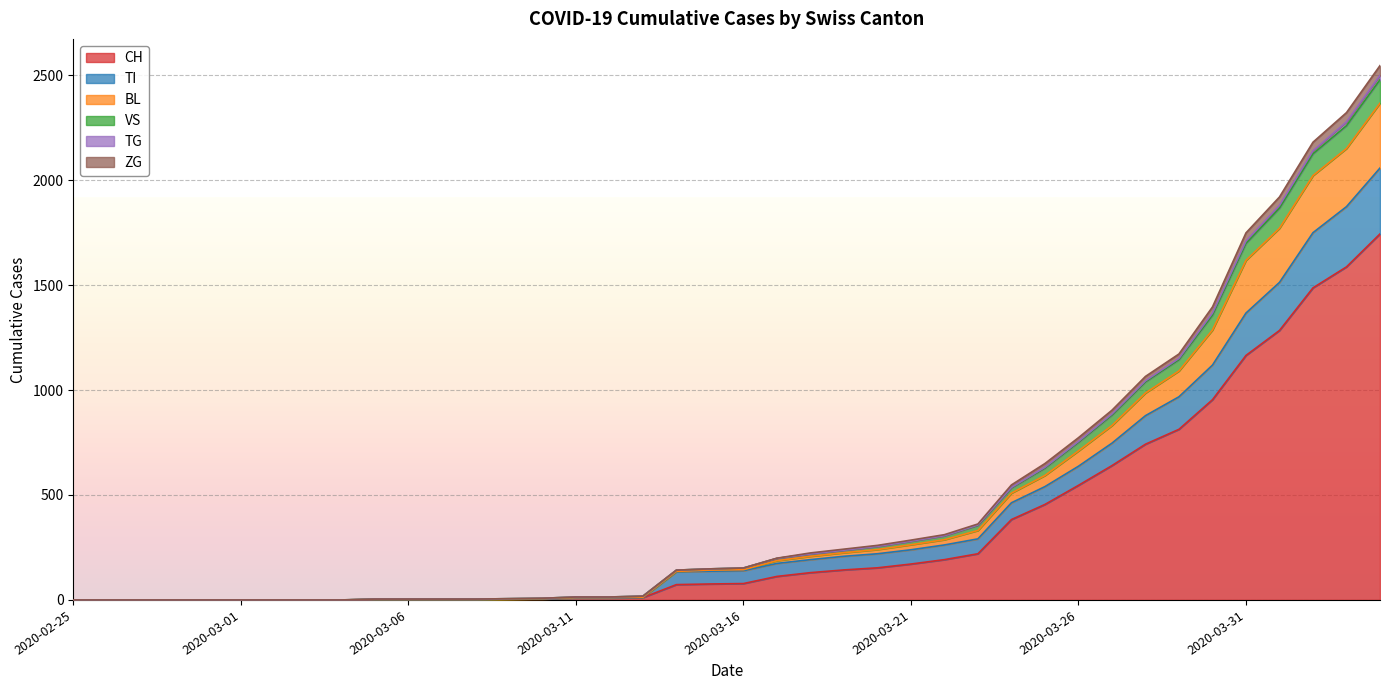

What position from the right is 2020-03-09?

27